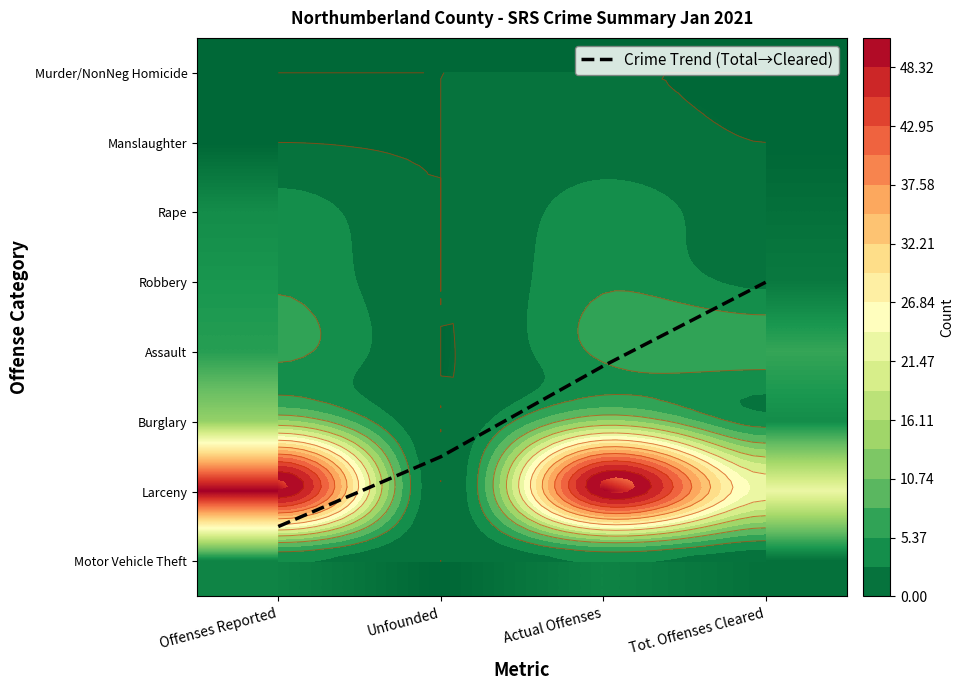

The Assault series shows 6.0 at Actual Offenses. True or false?

True